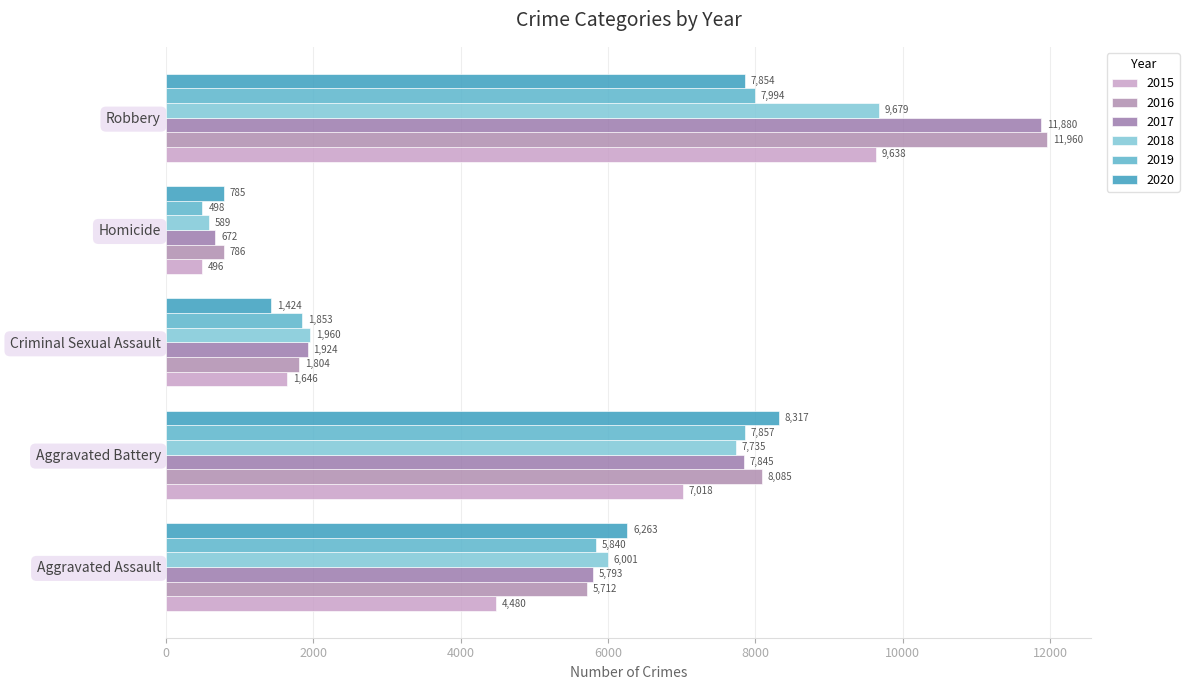

What is the difference between the maximum and minimum values in the 2018 series?

9090